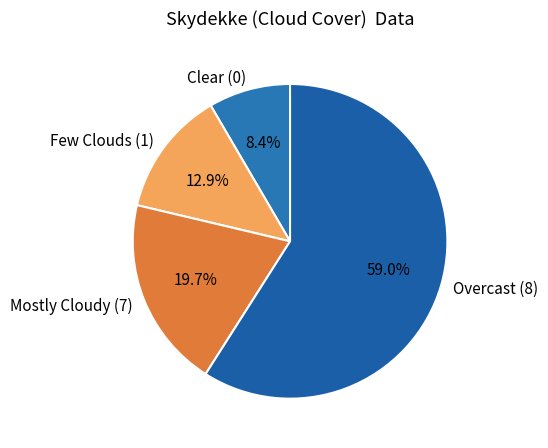

How many slices are in this pie chart?

4